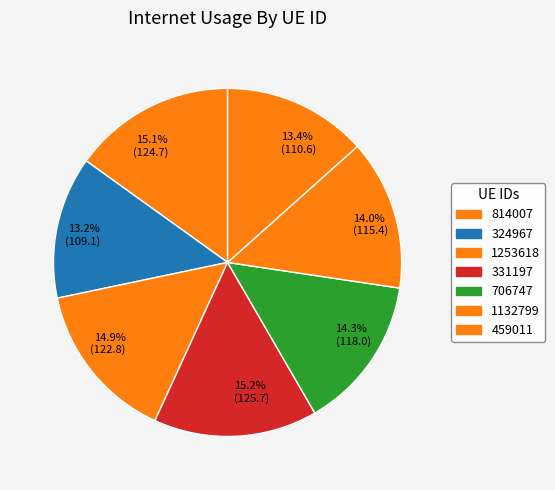

The 814007 slice represents 15% of the pie. True or false?

True